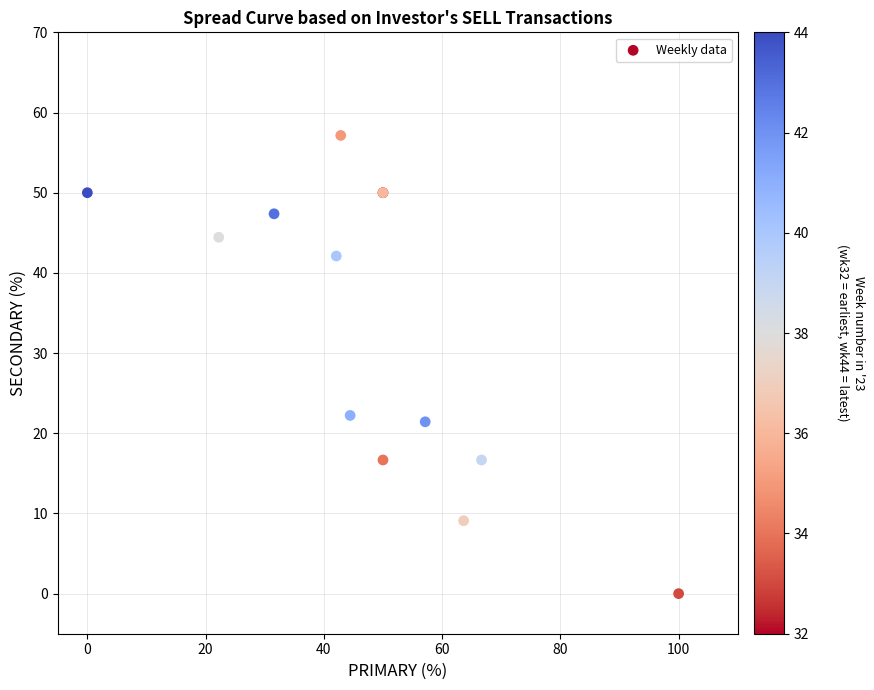

What Y value in the scatter plot is closest to 28?

22.2